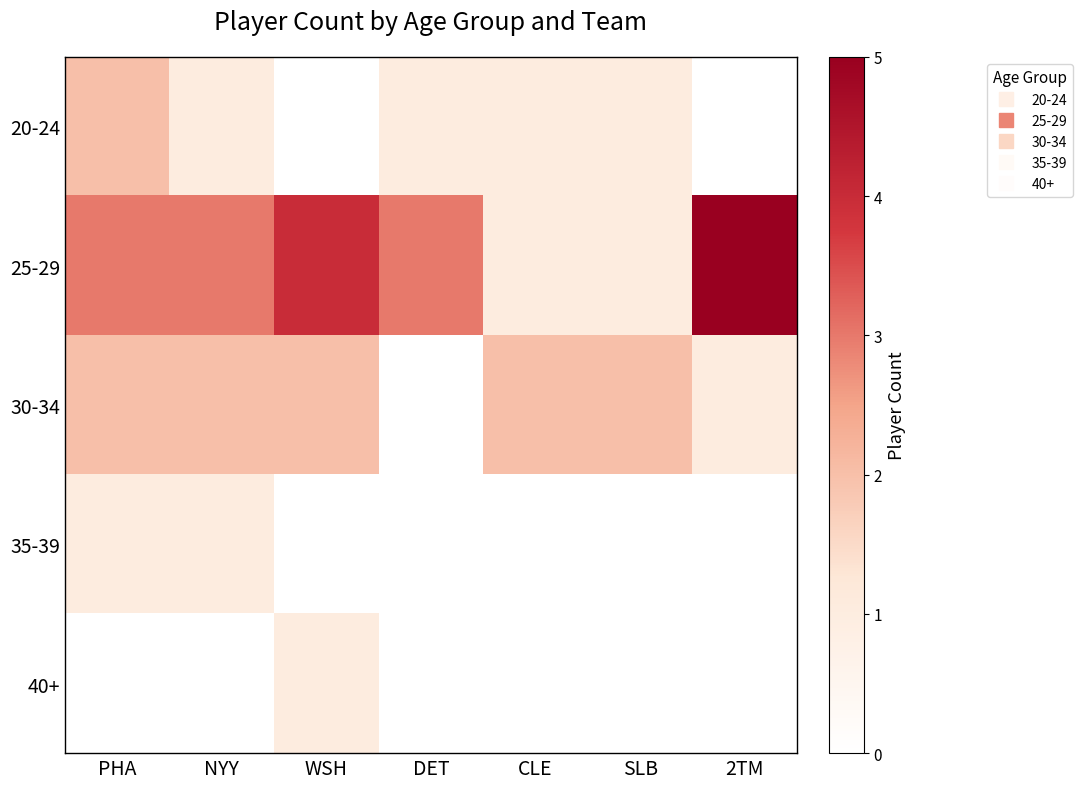

At how many categories does at least one series exceed 0?

7